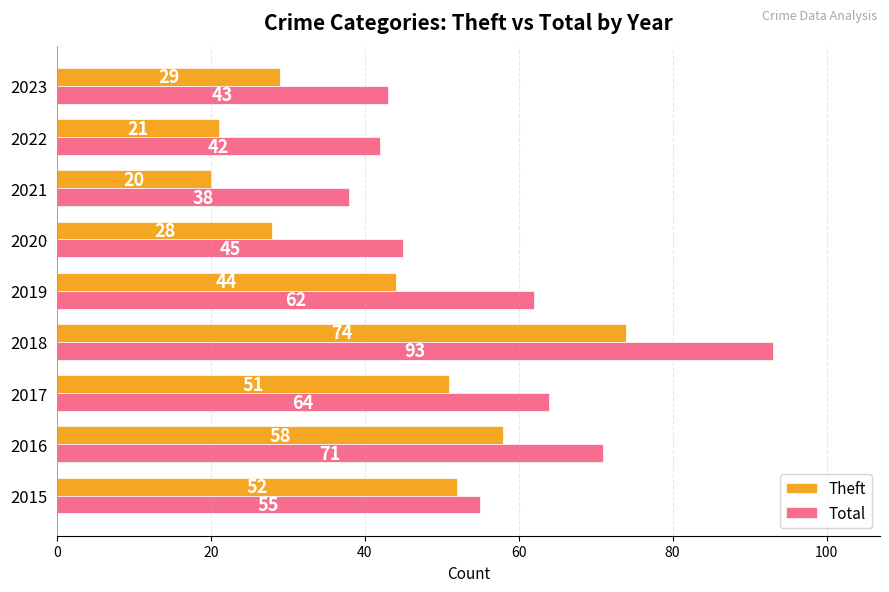

Rank the series by their average value, from highest to lowest.

Total, Theft